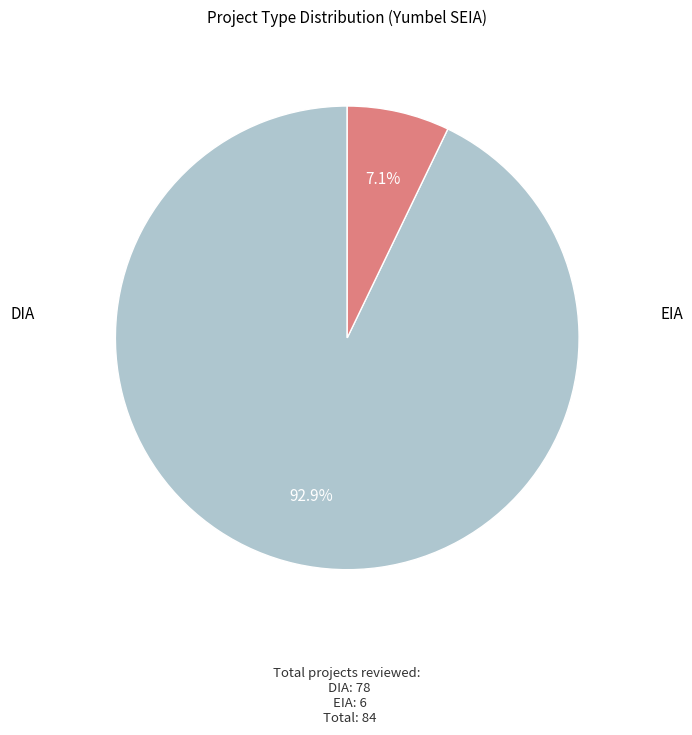

Does any single category account for the majority?

Yes